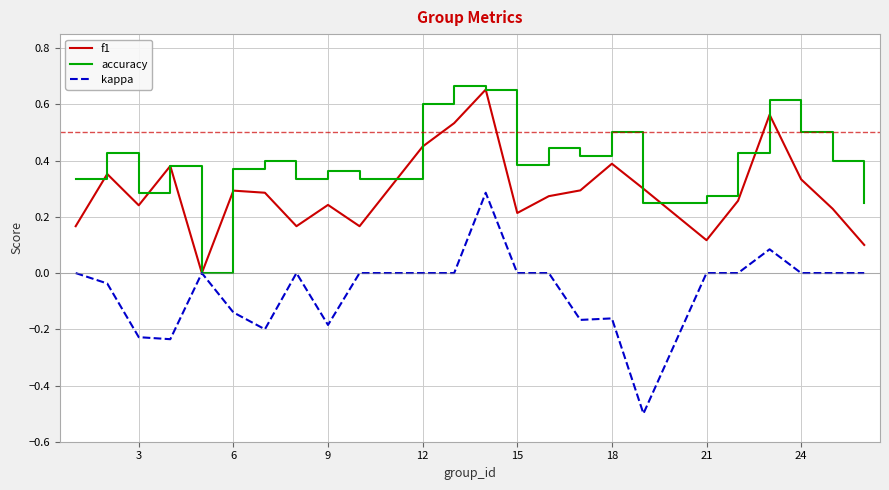

How many positive values does the accuracy series have?

23